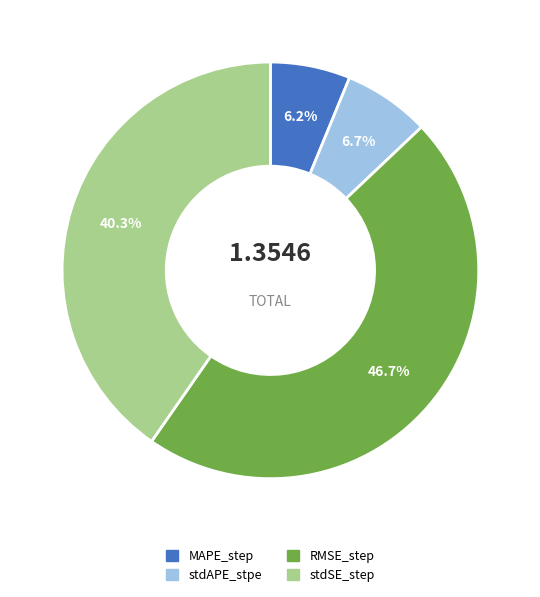

Is it true that MAPE_step is 1% of the pie?

False